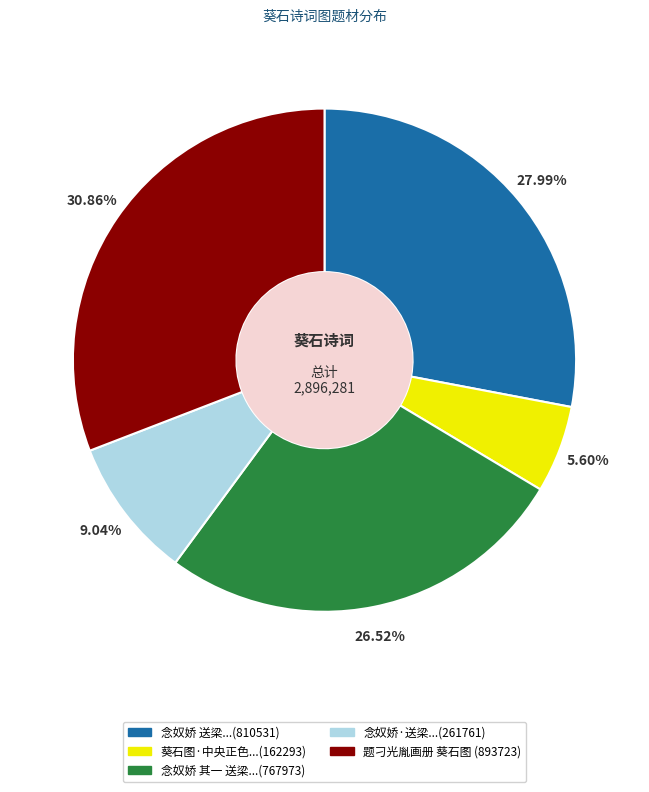

Is there a majority slice in this chart?

No